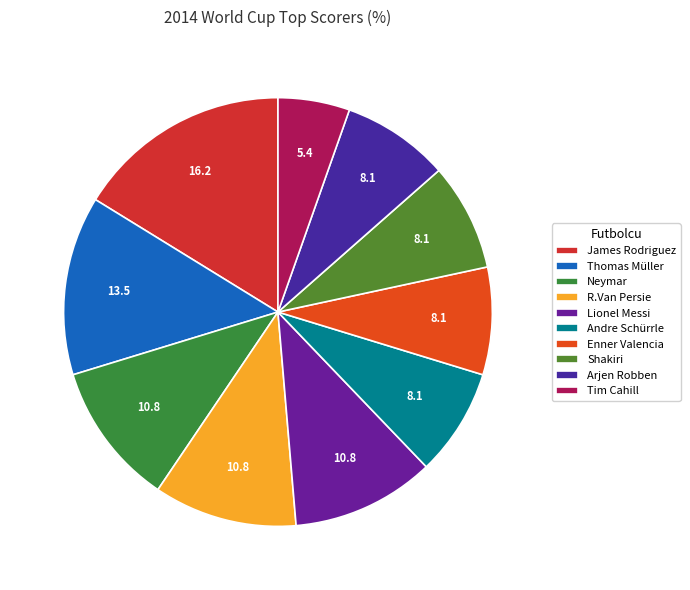

The Lionel Messi slice represents 4% of the pie. True or false?

False